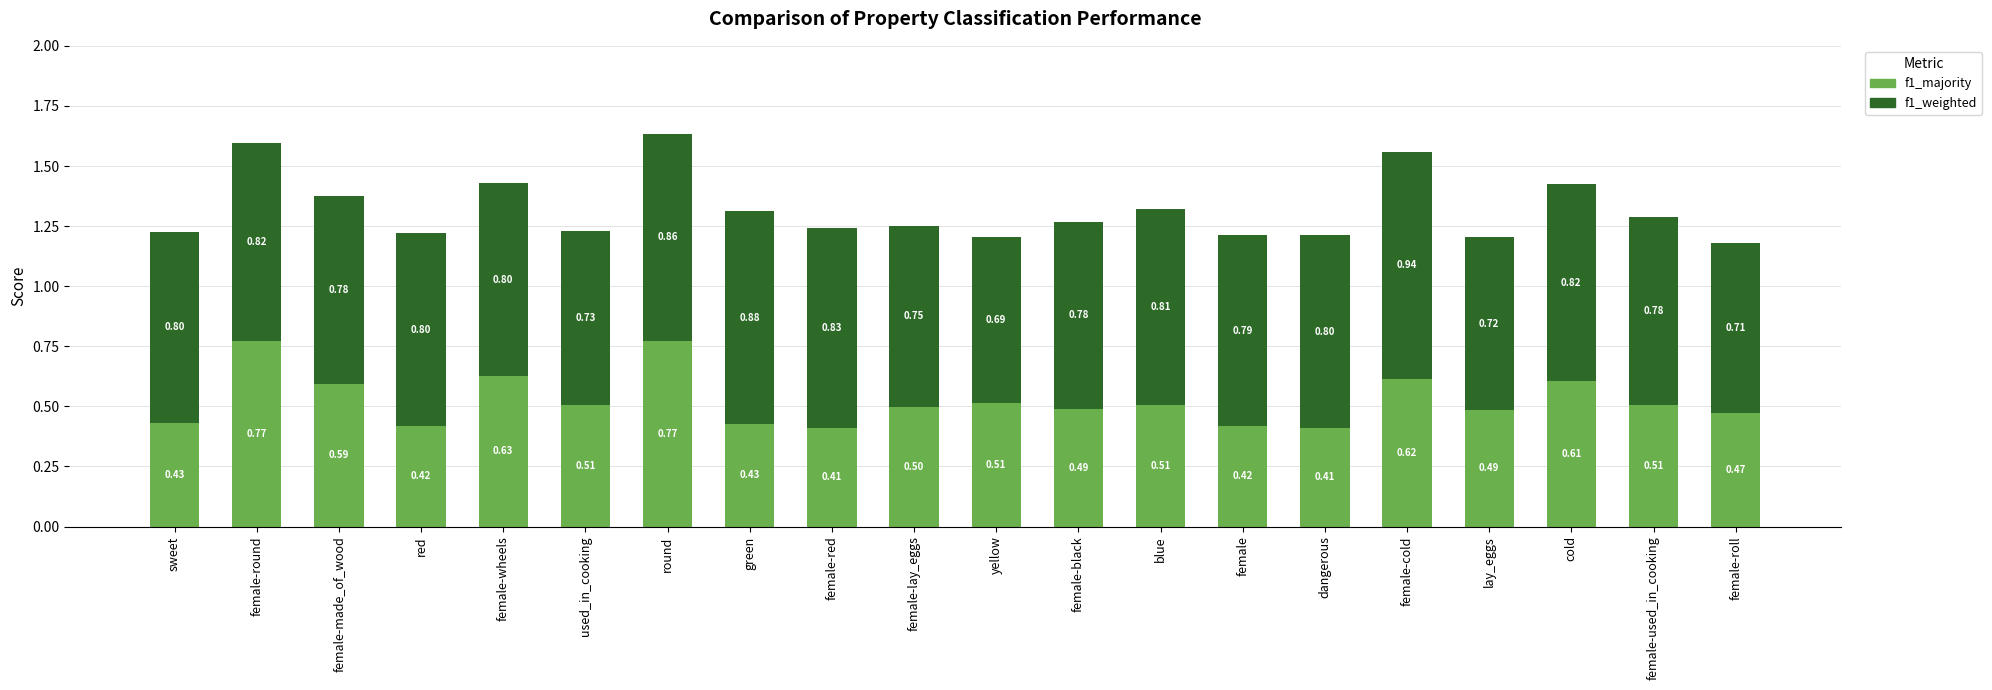

What is the sum of the f1_majority values at female-black and female-wheels?

1.1